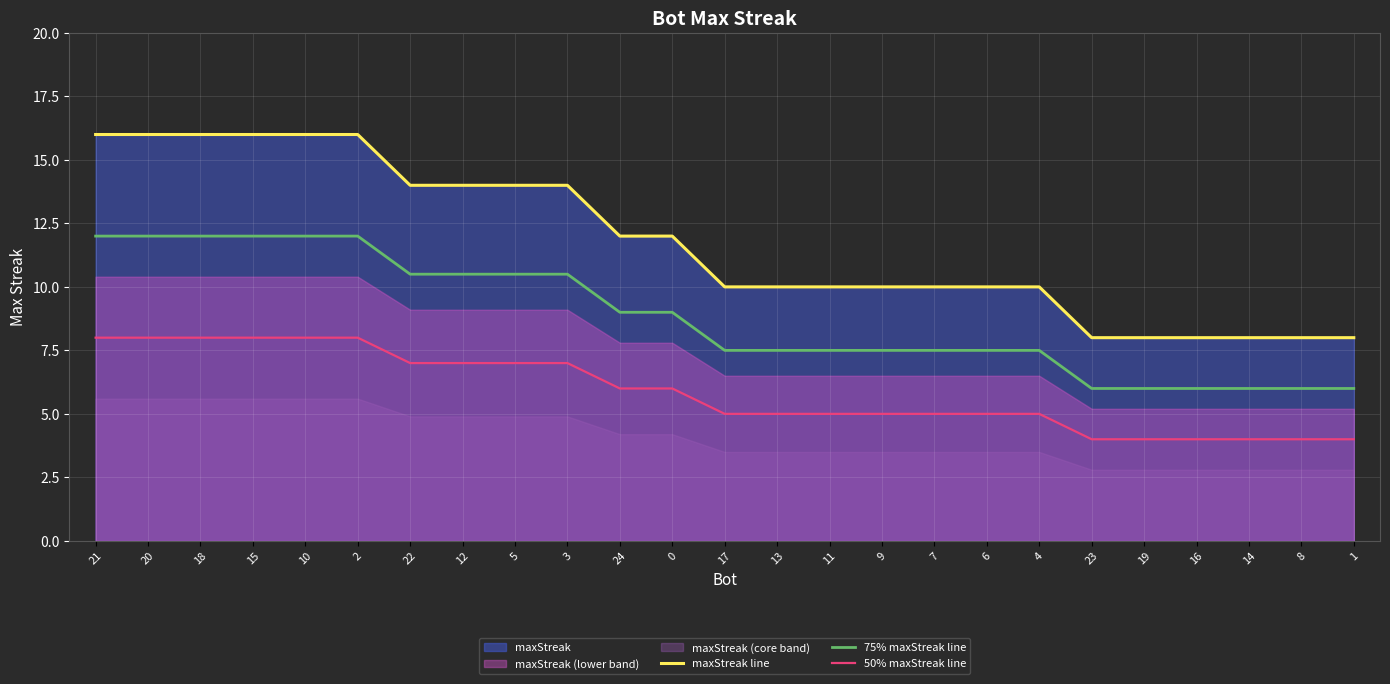

Count the 50% maxStreak line values in the range 5 to 7.

13